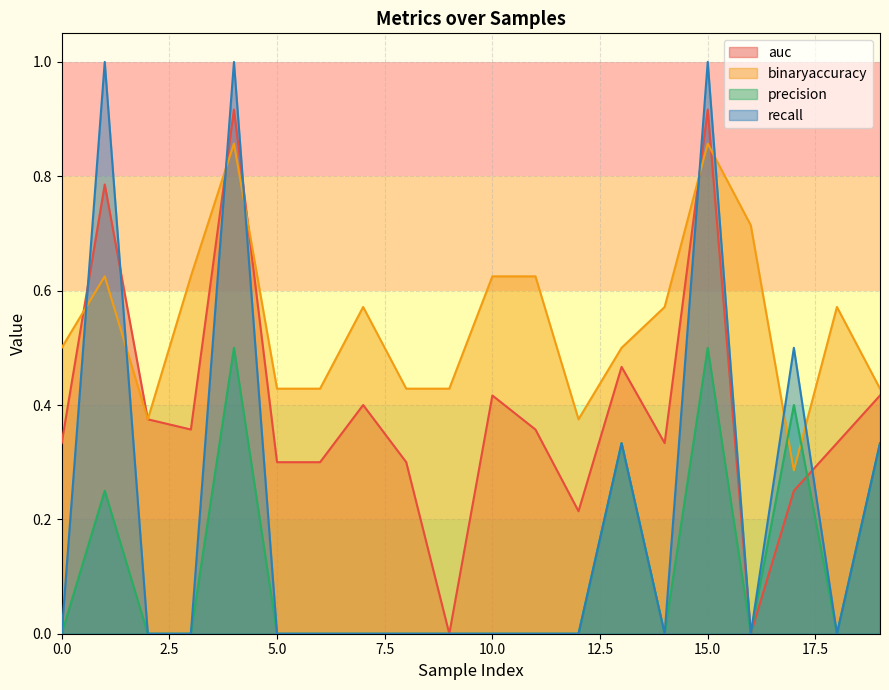

Reading right to left, what are all the values shown in this chart?

auc: 0.4	0.3	0.2	0.0	0.9	0.3	0.5	0.2	0.4	0.4	0.0	0.3	0.4	0.3	0.3	0.9	0.4	0.4	0.8	0.3
binaryaccuracy: 0.4	0.6	0.3	0.7	0.9	0.6	0.5	0.4	0.6	0.6	0.4	0.4	0.6	0.4	0.4	0.9	0.6	0.4	0.6	0.5
precision: 0.3	0.0	0.4	0.0	0.5	0.0	0.3	0.0	0.0	0.0	0.0	0.0	0.0	0.0	0.0	0.5	0.0	0.0	0.2	0.0
recall: 0.3	0.0	0.5	0.0	1.0	0.0	0.3	0.0	0.0	0.0	0.0	0.0	0.0	0.0	0.0	1.0	0.0	0.0	1.0	0.0